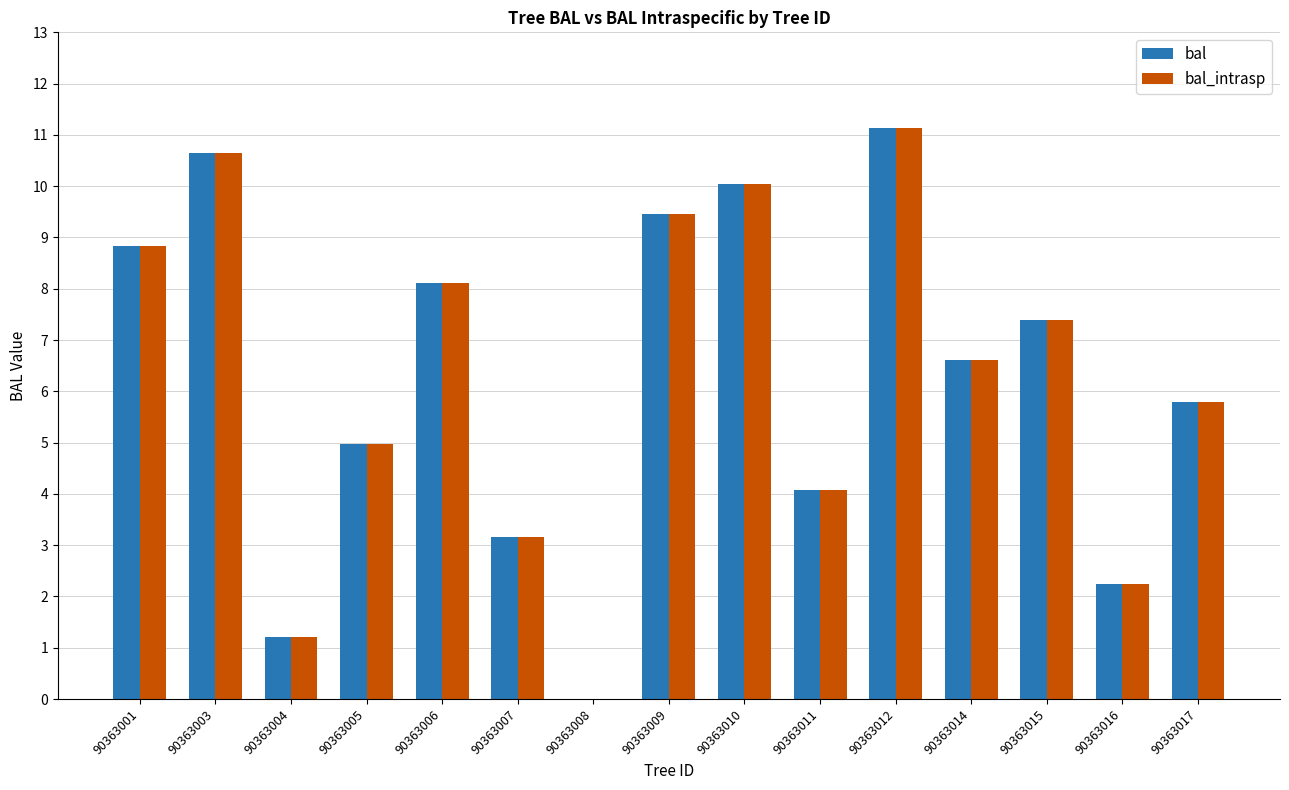

What is the highest value of the bal series?

11.1